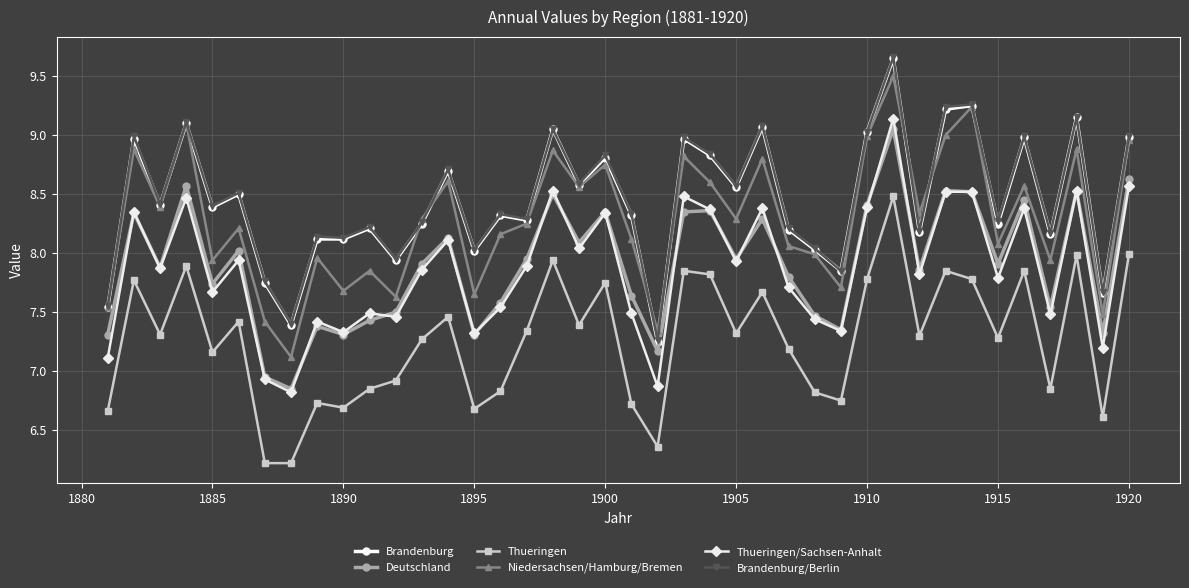

True or false: Deutschland has more than 1 points higher than both neighbors.

True